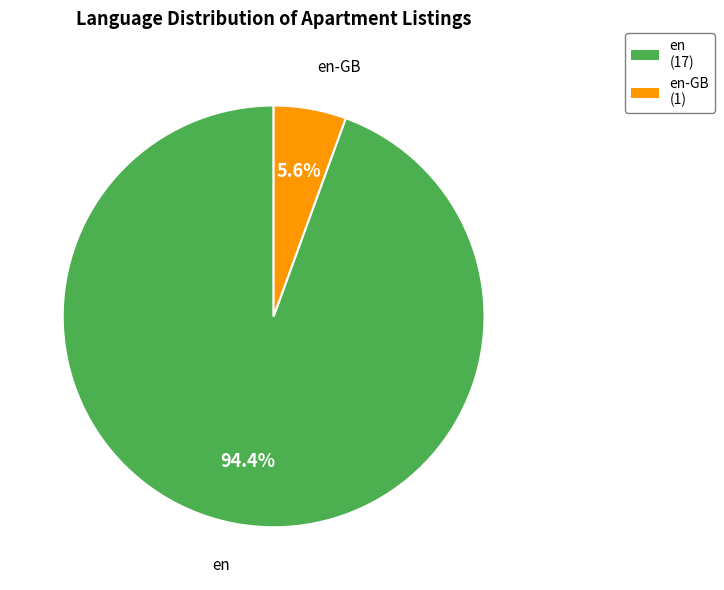

Is en-GB the majority of the pie?

No